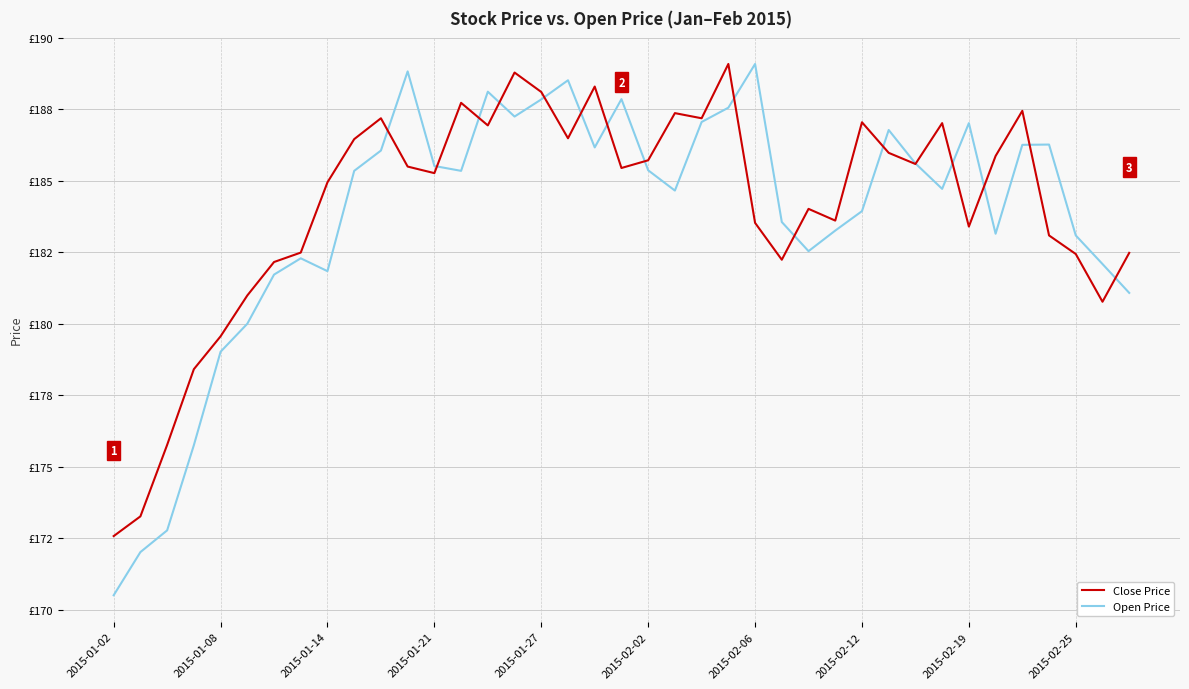

Reading left to right, list all the values displayed in this chart.

Close Price: 172.6	173.3	175.8	178.4	179.6	181.0	182.2	182.5	184.9	186.5	187.2	185.5	185.3	187.7	186.9	188.8	188.1	186.5	188.3	185.4	185.7	187.4	187.2	189.1	183.5	182.2	184.0	183.6	187.1	186.0	185.6	187.0	183.4	185.9	187.4	183.1	182.4	180.8	182.5
Open Price: 170.5	172.0	172.8	175.8	179.0	180.0	181.7	182.3	181.8	185.3	186.1	188.8	185.5	185.3	188.1	187.2	187.8	188.5	186.2	187.9	185.4	184.7	187.1	187.6	189.1	183.6	182.5	183.3	183.9	186.8	185.6	184.7	187.0	183.2	186.3	186.3	183.1	182.1	181.1